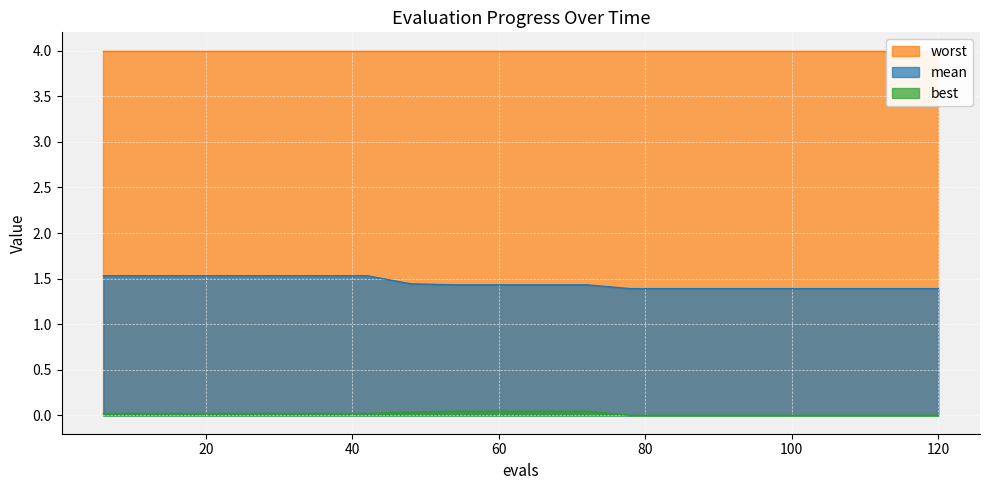

True or false: mean and best intersect in this chart.

False